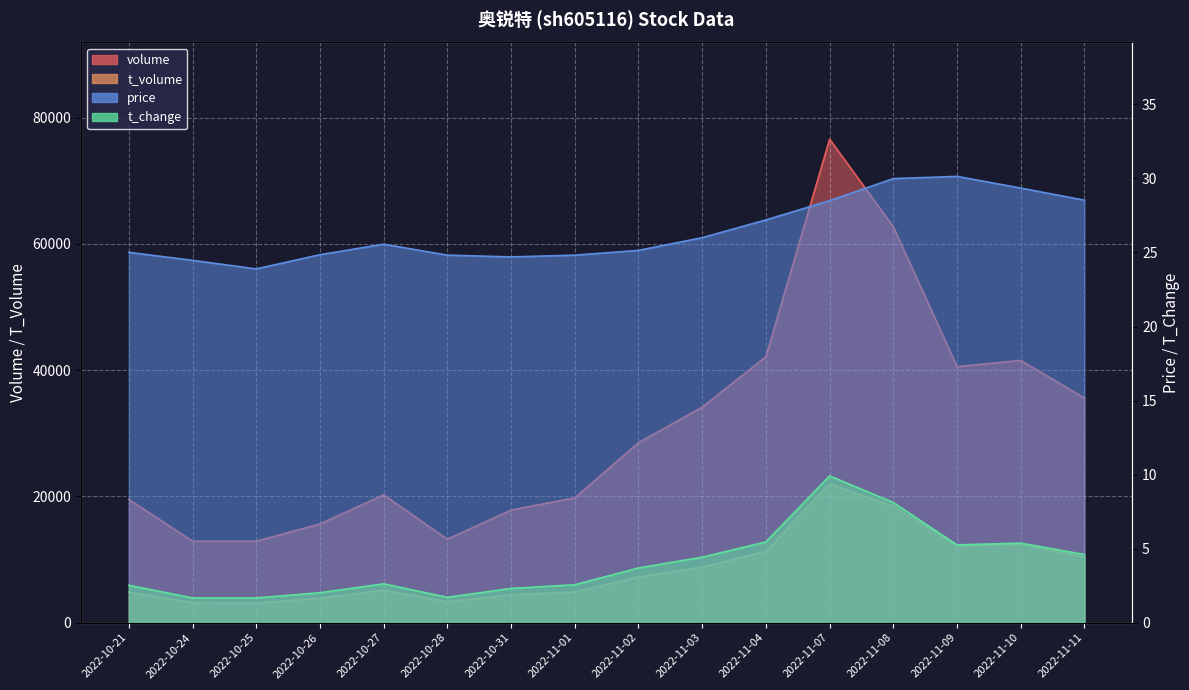

How many lines are shown in the chart?

4